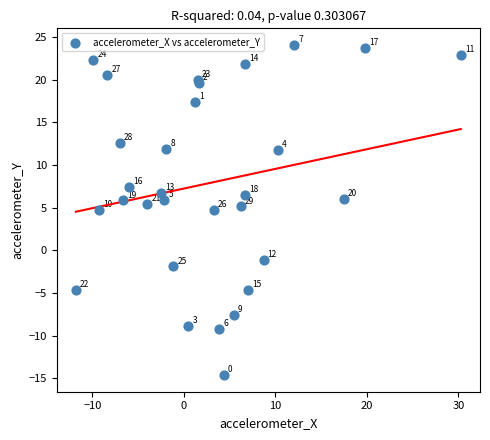

What Y value in the scatter plot is closest to 4?

4.7